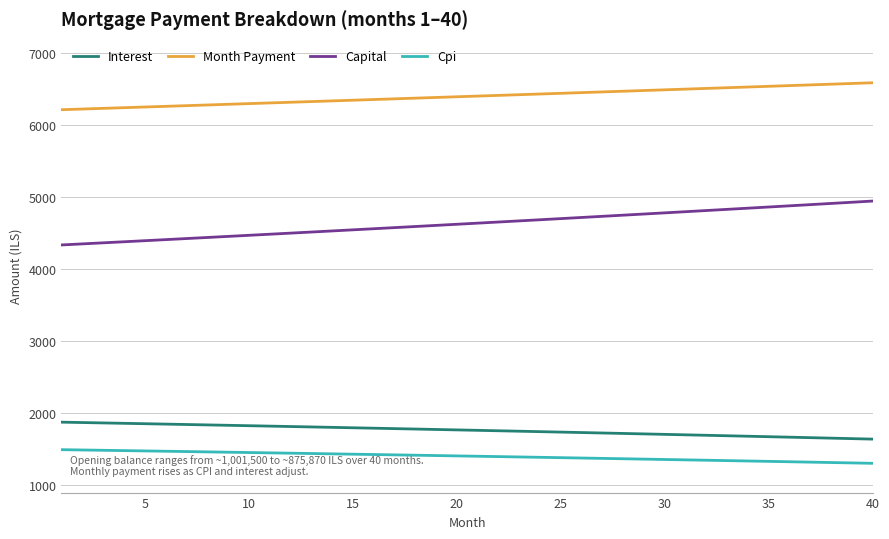

Which series has the largest total across all categories?

Month Payment